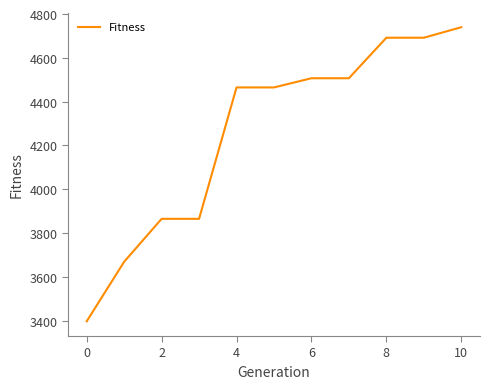

What is the minimum value shown in the chart?

3397